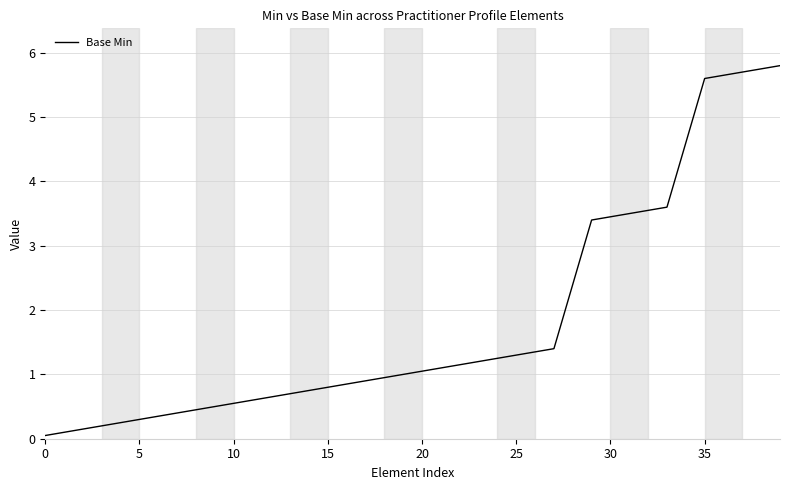

What is the maximum value shown in the chart?

5.8